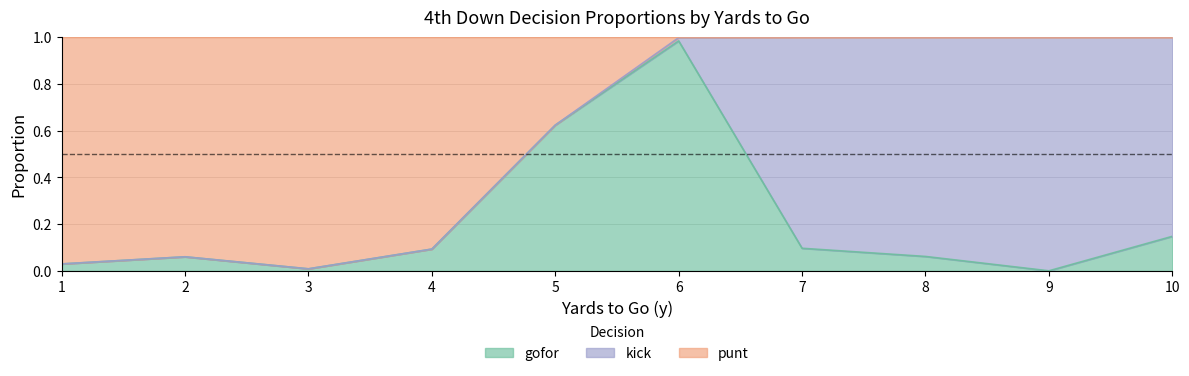

Which series changed the most between 4 and 7?

punt